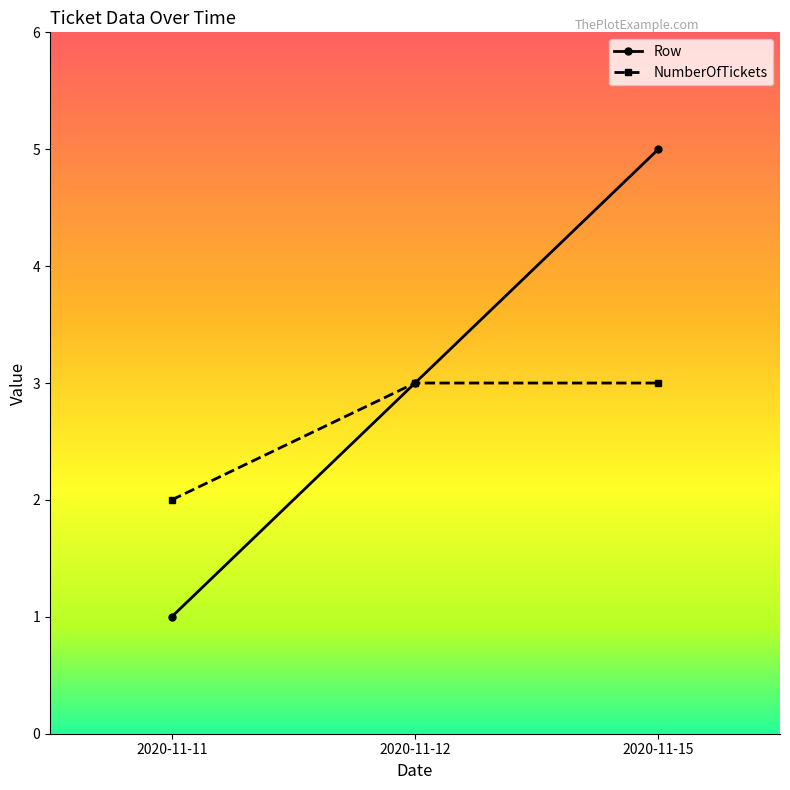

At which category does the chart reach its peak across all series?

2020-11-15